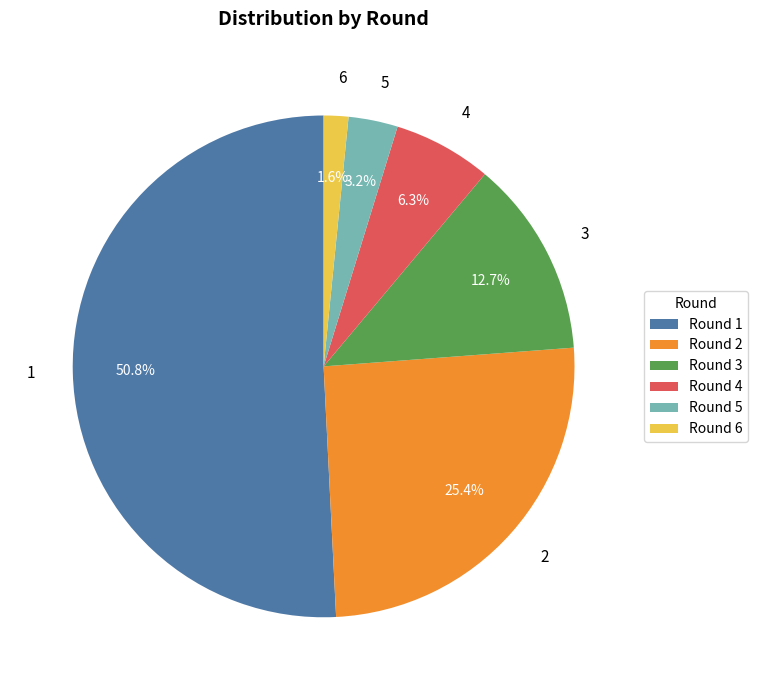

What is the smallest slice in the pie chart?

6